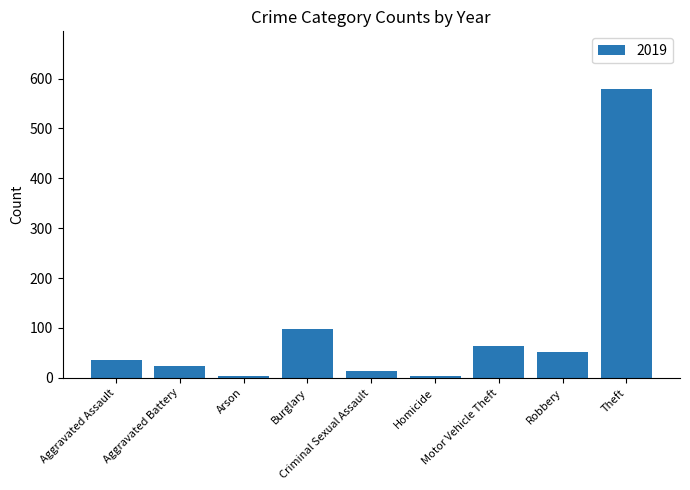

What is the maximum value shown in the chart?

579